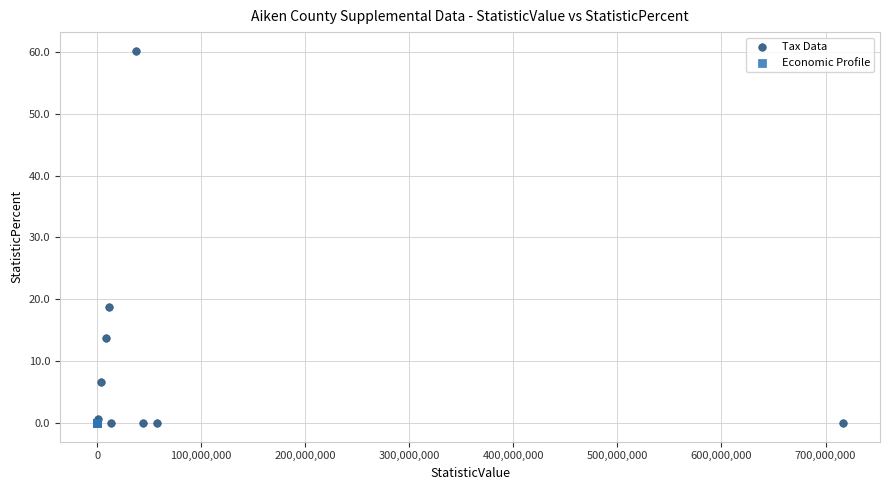

Which series contains the highest Y value?

Tax Data